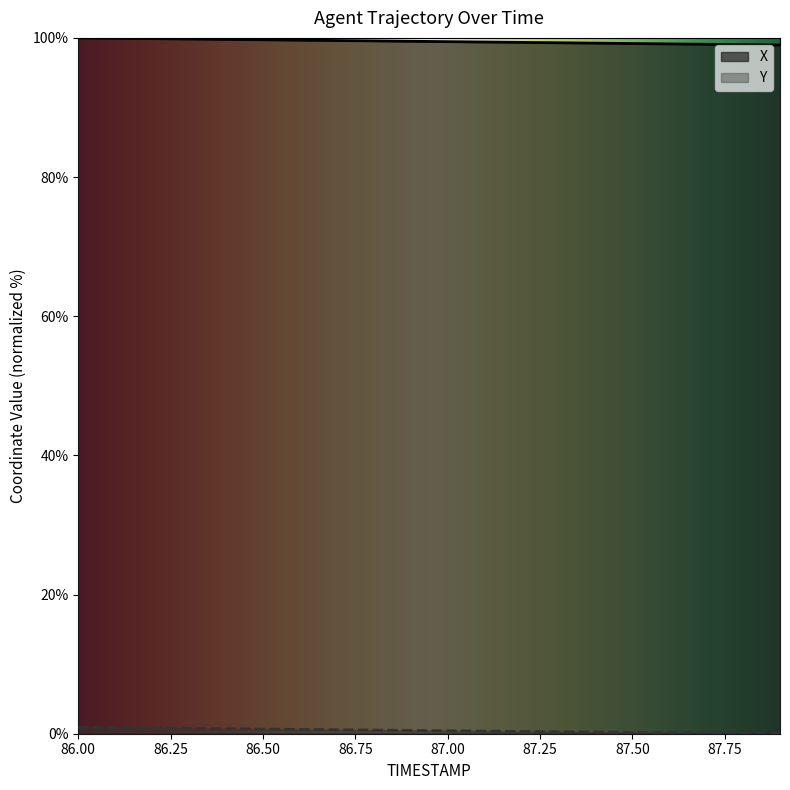

Rank the series at 86.1 from highest to lowest value.

X, Y